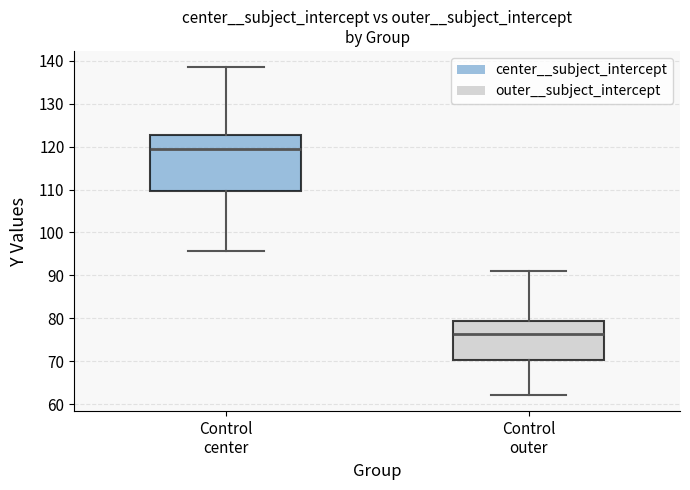

Reading left to right, transcribe this box plot: for each box, give where its median line is, the range the box spans, and where its two whiskers end, as read against the y-axis. The values are not printed on the chart, so give them approximately, as read against the axis.

Control center: median 119, box 110 to 123, whiskers 96 to 138
Control outer: median 76, box 70 to 79, whiskers 62 to 91